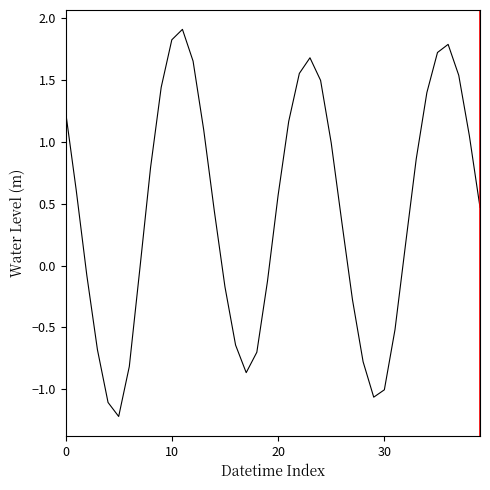

Does the chart display data point markers on the line(s)?

No